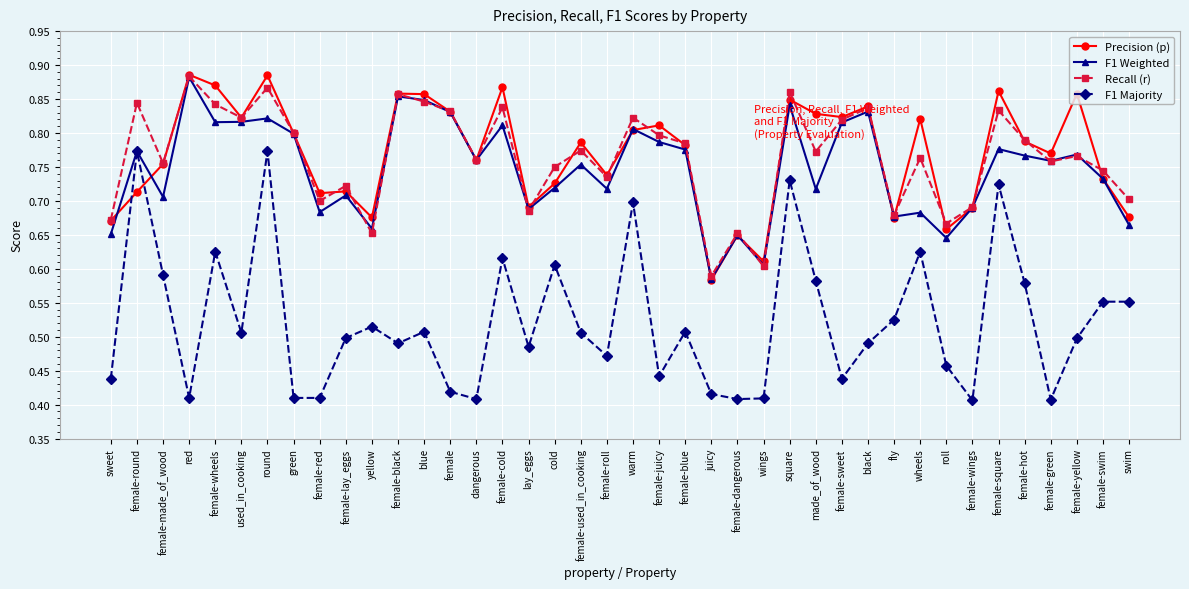

Where is F1 Weighted nearest to the value 0?

juicy